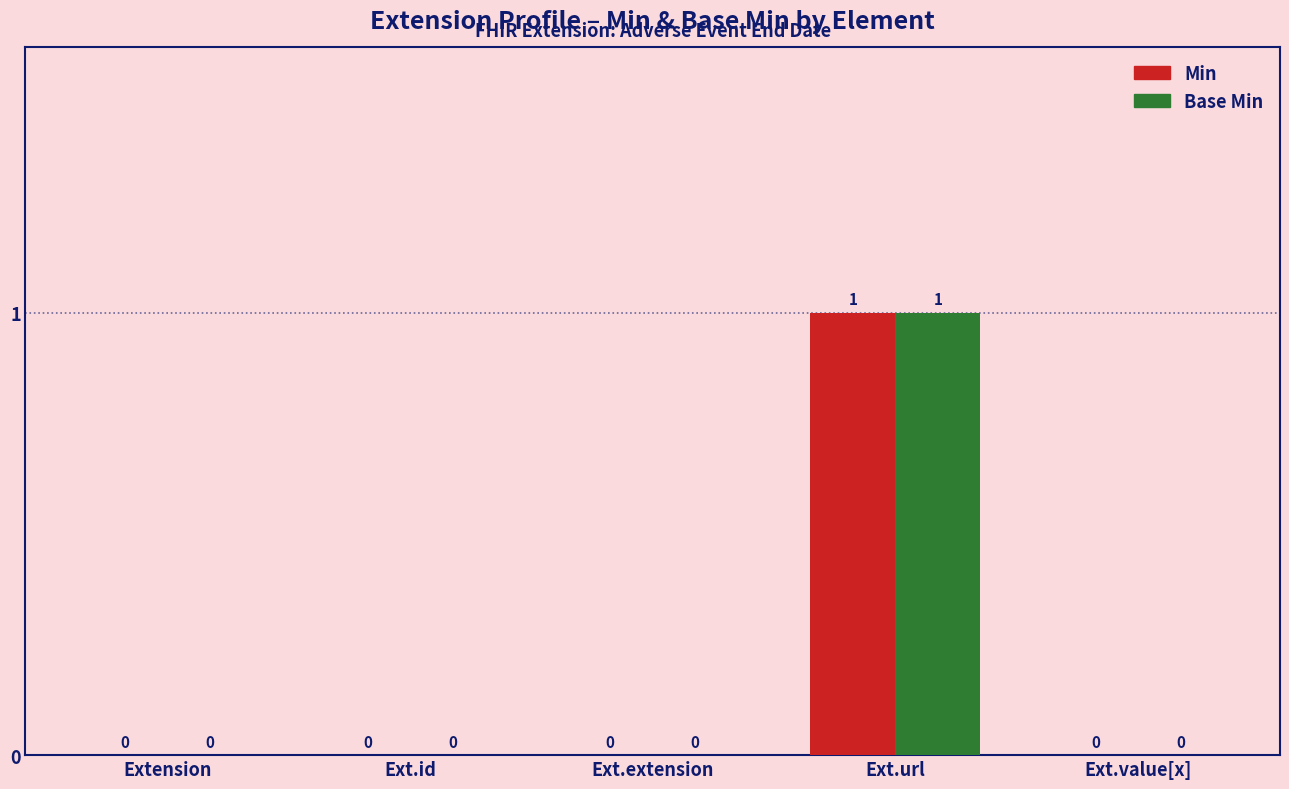

How many Min values are between 0 and 1?

5